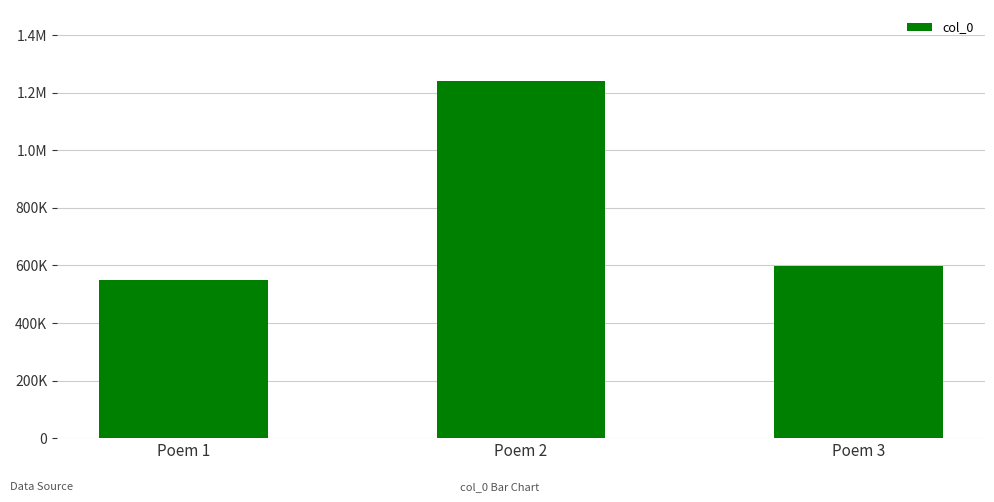

Reading left to right, extract all data points from this chart.

548579	1239493	597739